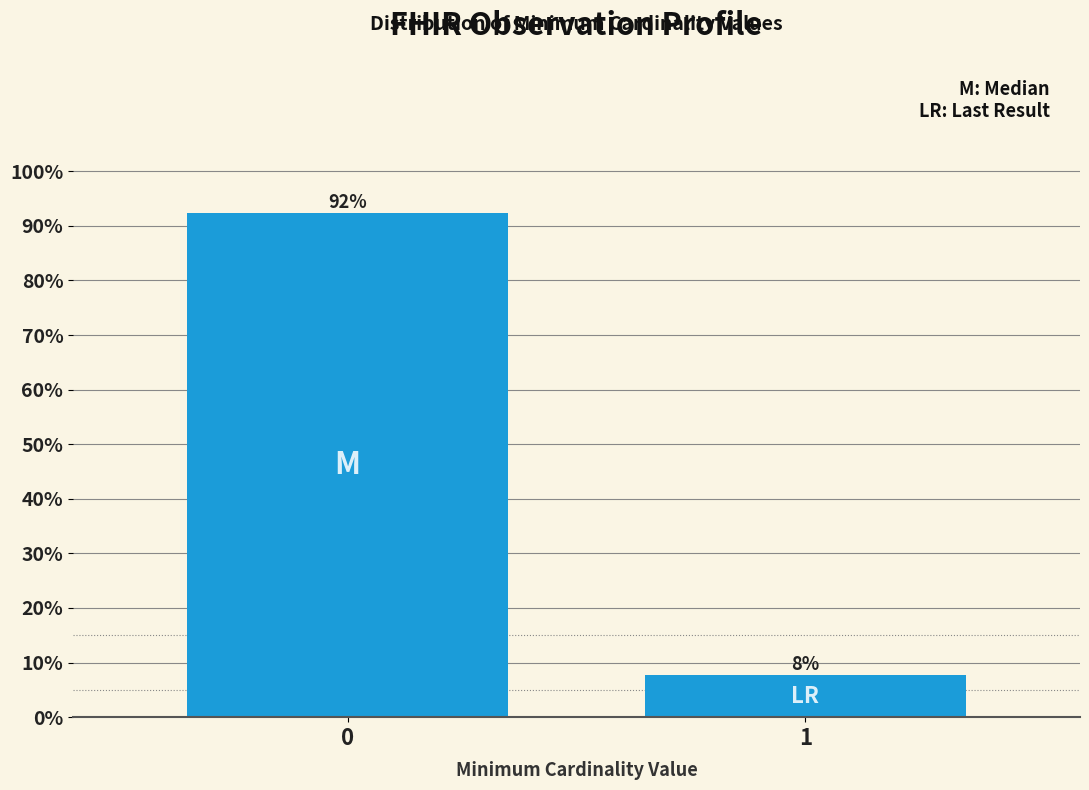

Is it true that the value at 1 is 11.9?

False